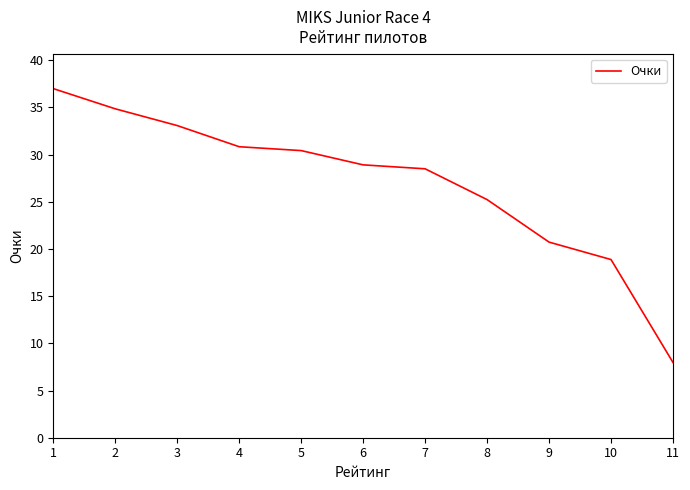

Is it true that the value at 1 is 37.0?

True